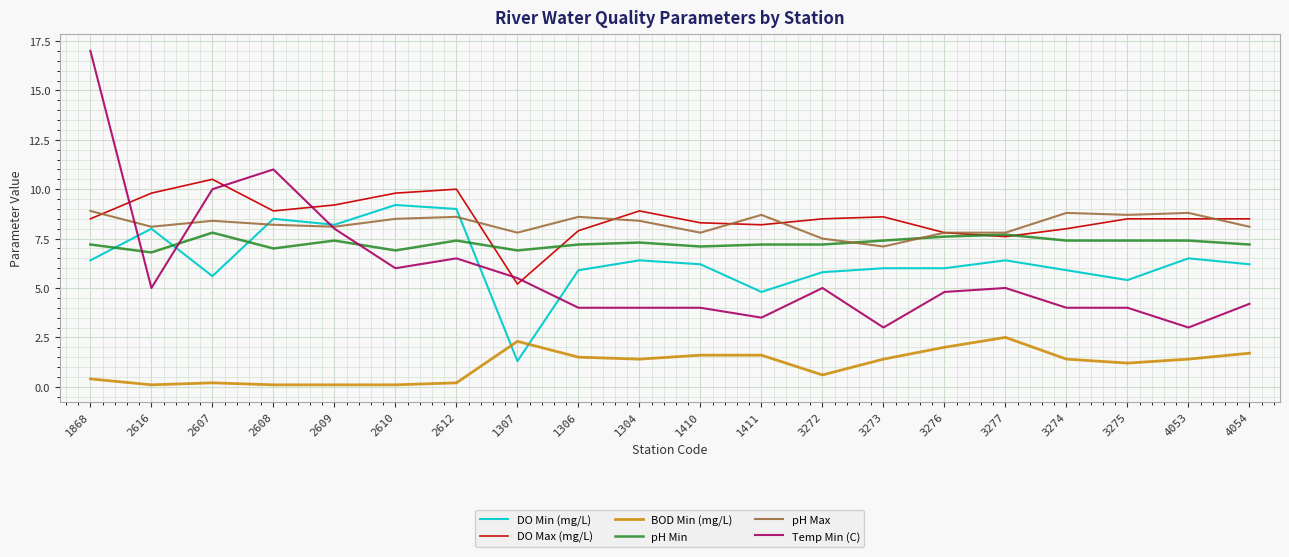

At which category does DO Max (mg/L) reach its first local valley?

2608